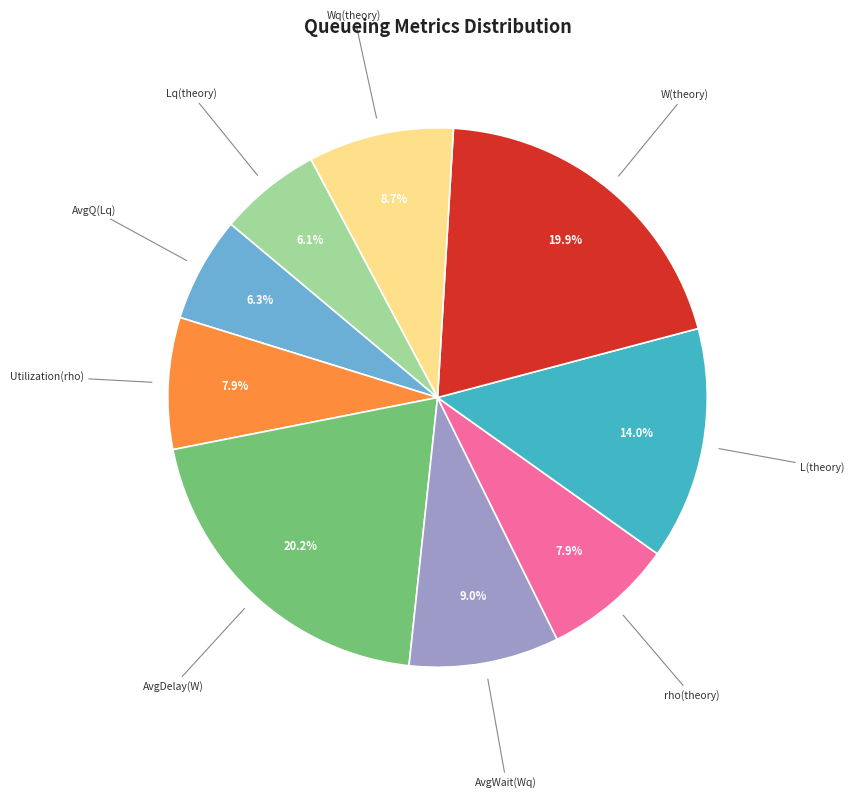

Combined, what portion of the pie is Utilization(rho) and Wq(theory)?

16.6%